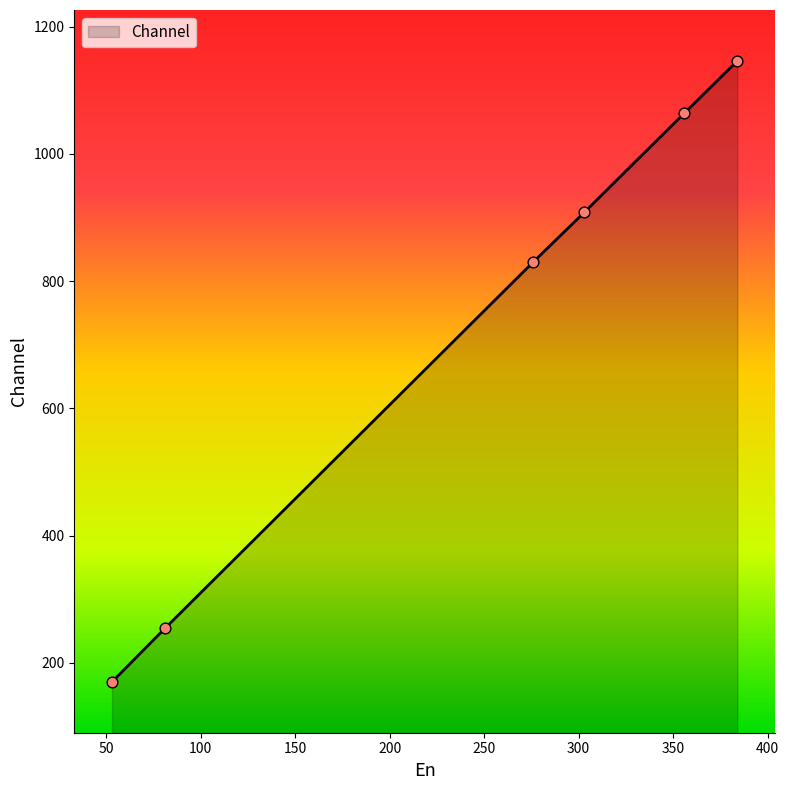

What is the difference between the maximum and minimum values?

976